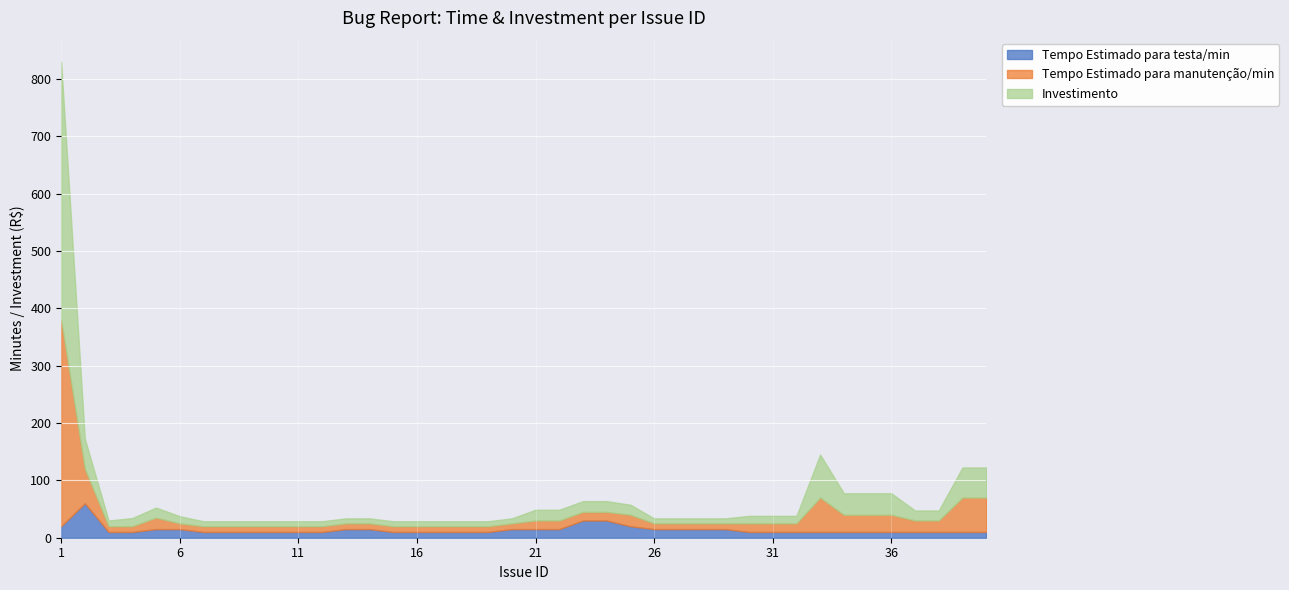

What is the value of the Investimento point at the 20th from the left?

8.8